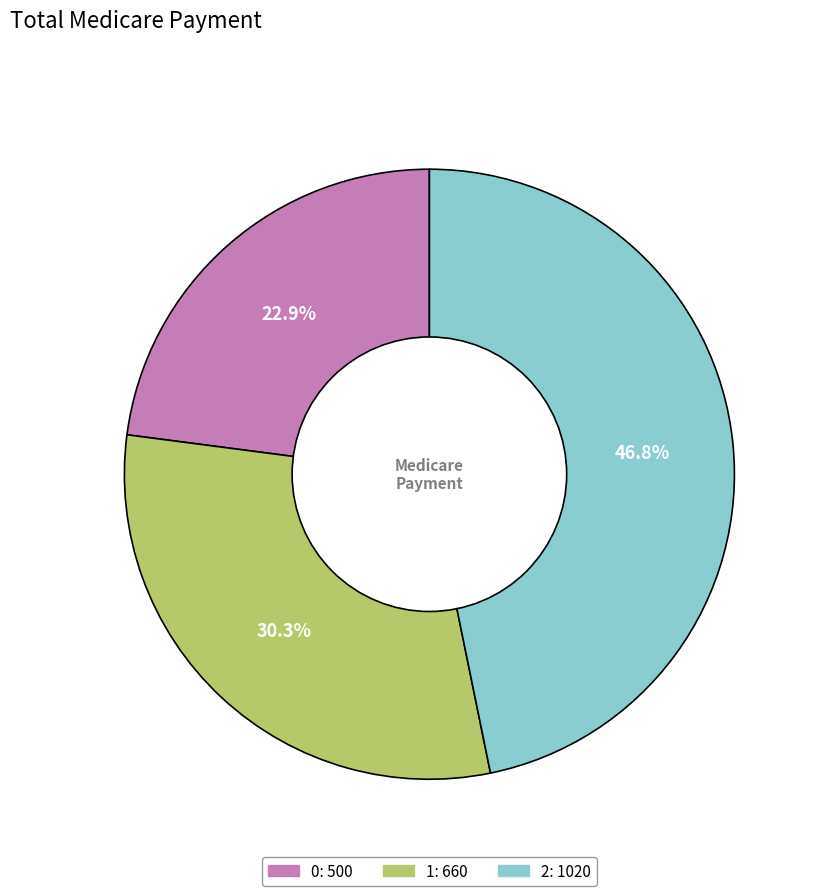

To the nearest percent, what is the difference between the 1 and 0 slice percentages?

7%